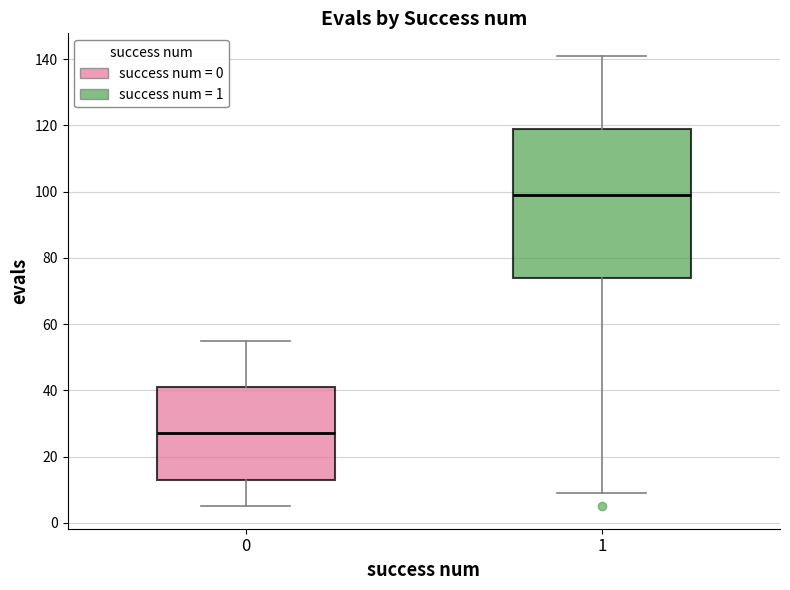

Comparing the boxes themselves (not the whiskers), which one is the tallest?

1